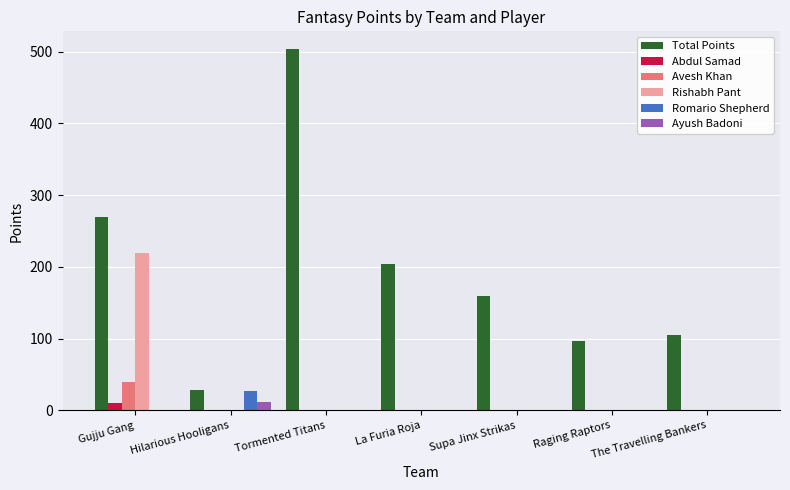

The value of Rishabh Pant at Hilarious Hooligans is 0. True or false?

True